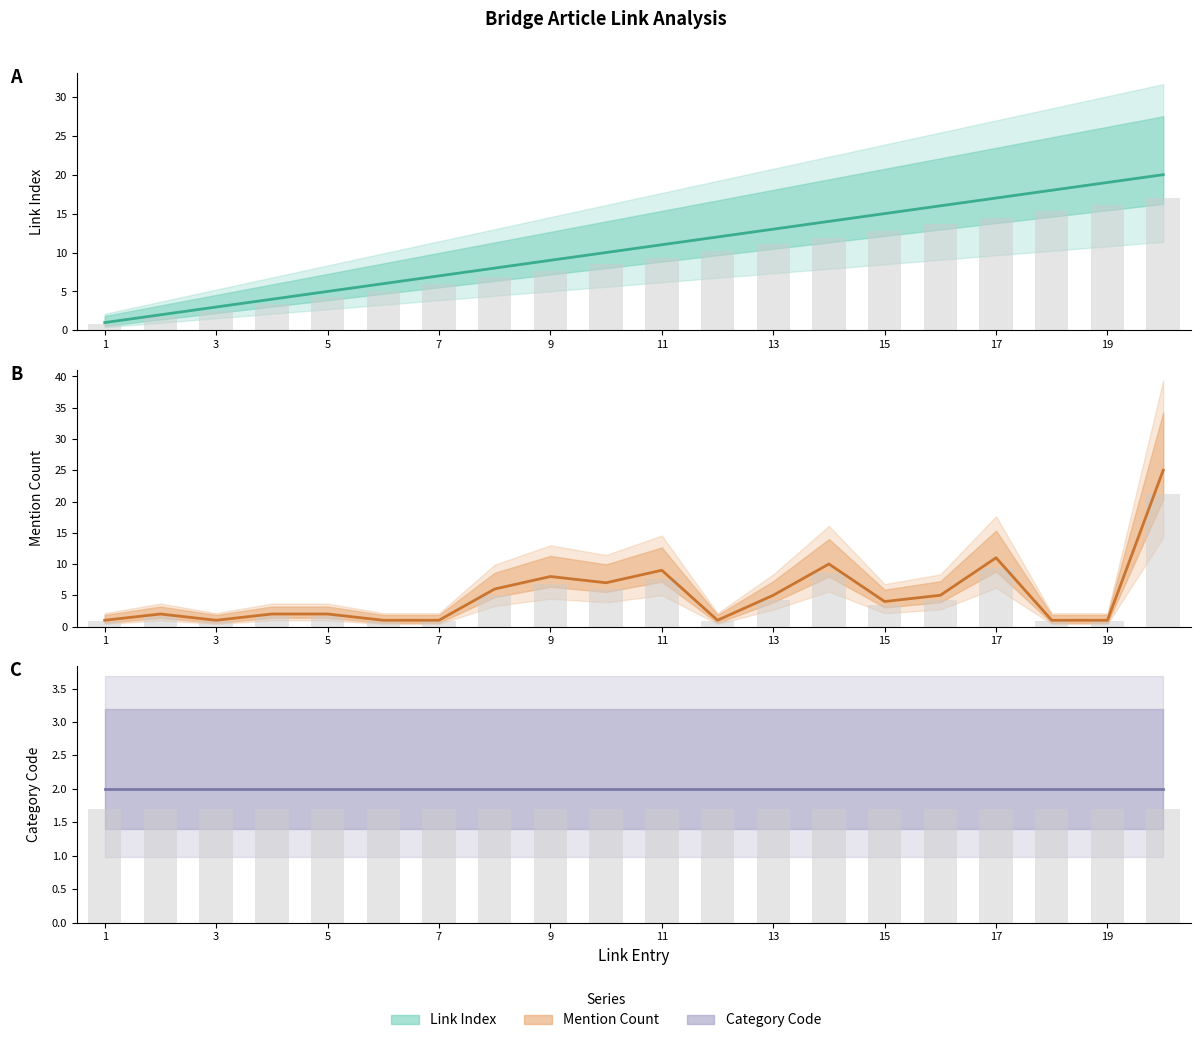

List the series in order of their peak value, lowest first.

Raw values, Category Code (center), Link Index (center), Mention Count (center)